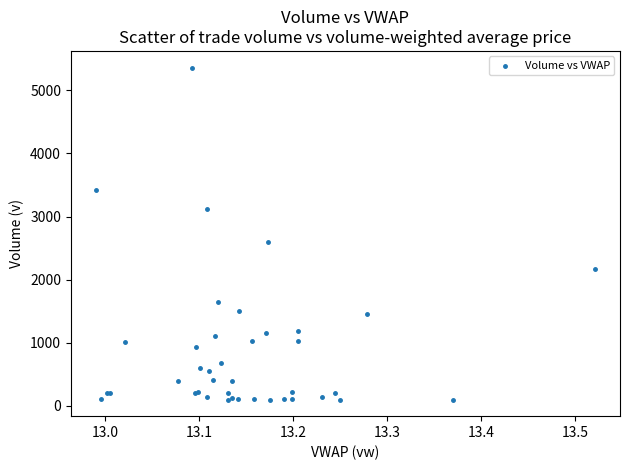

What Y value in the scatter plot is closest to 2730?

2604